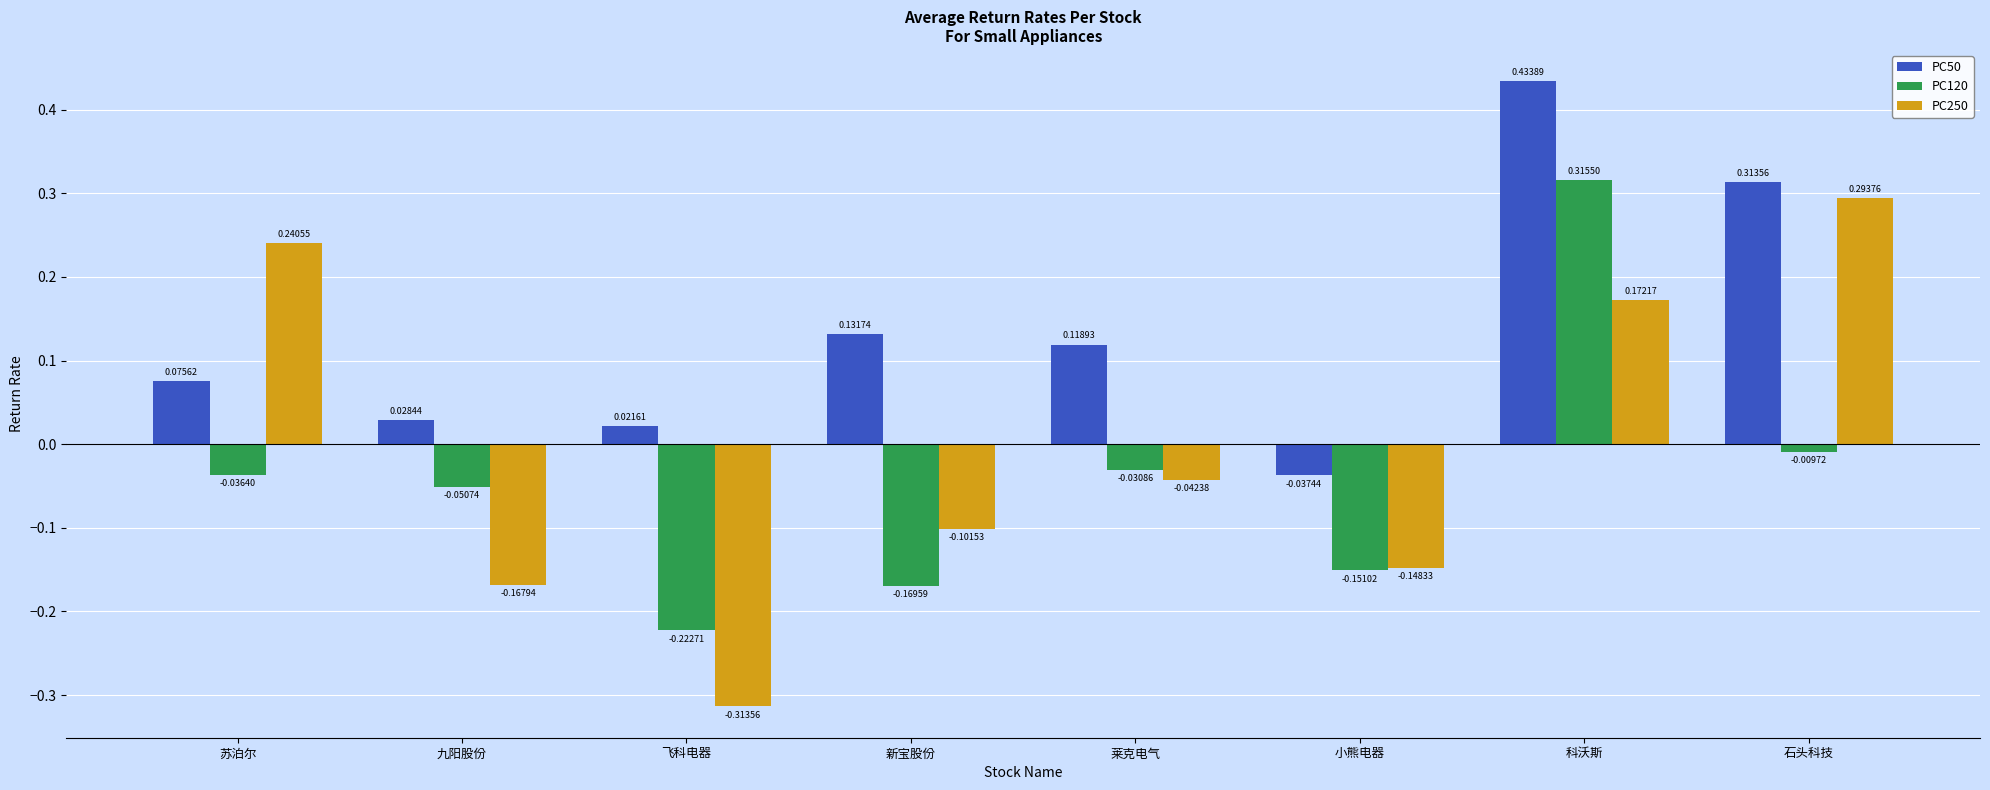

At which label is PC50 closest to 0?

飞科电器